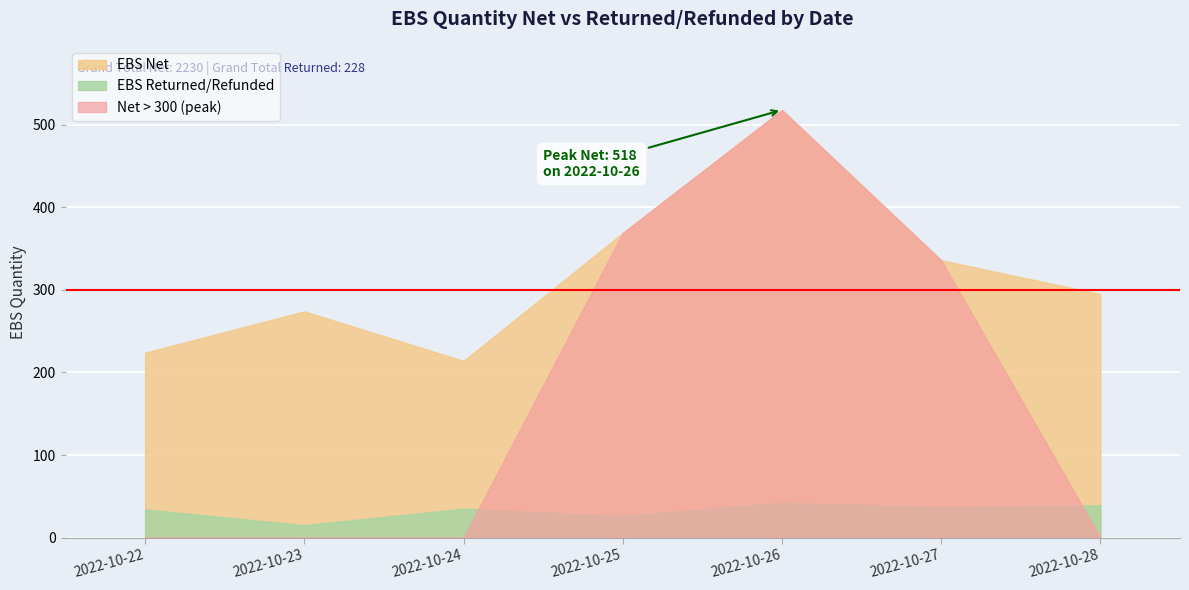

List the series in order of their overall mean, highest first.

EBS Net, Net > 300 (peak), EBS Returned/Refunded